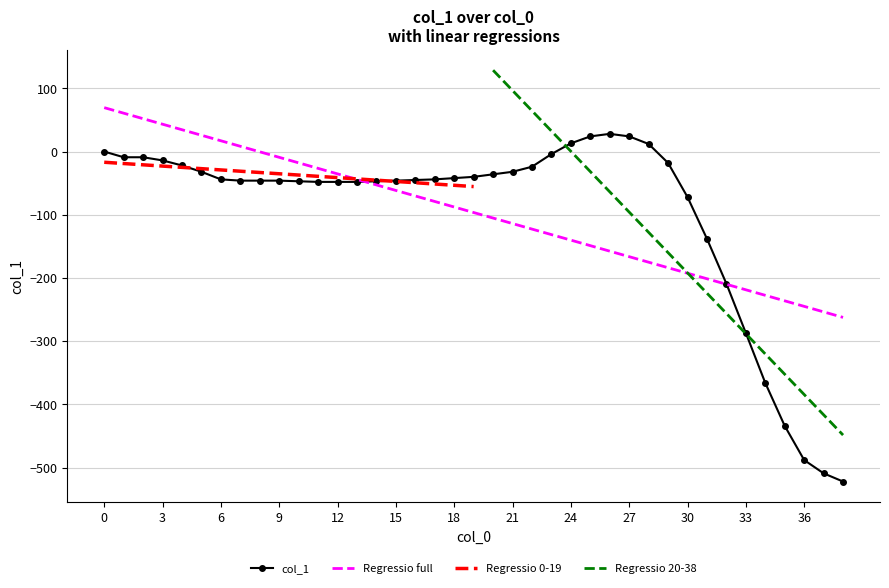

What is the difference between the maximum and minimum values?

550